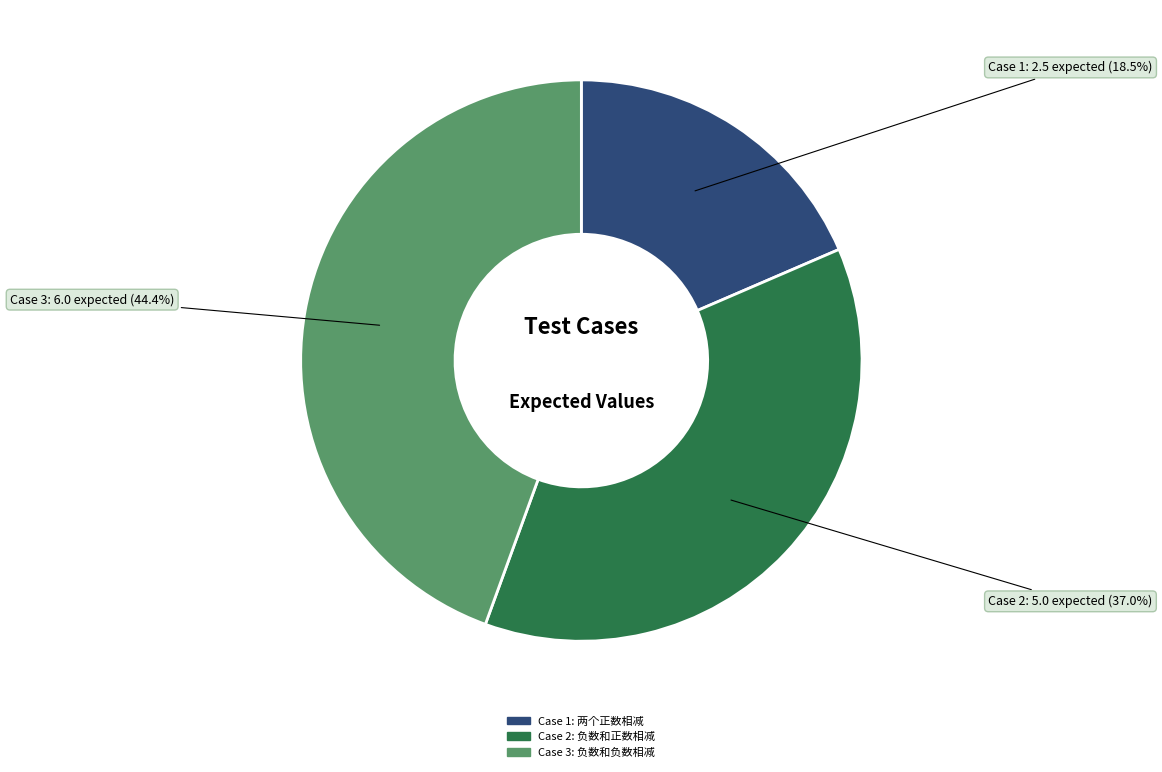

What is the ratio of the value at Case 2: 负数和正数相减 to the value at Case 1: 两个正数相减?

2.0